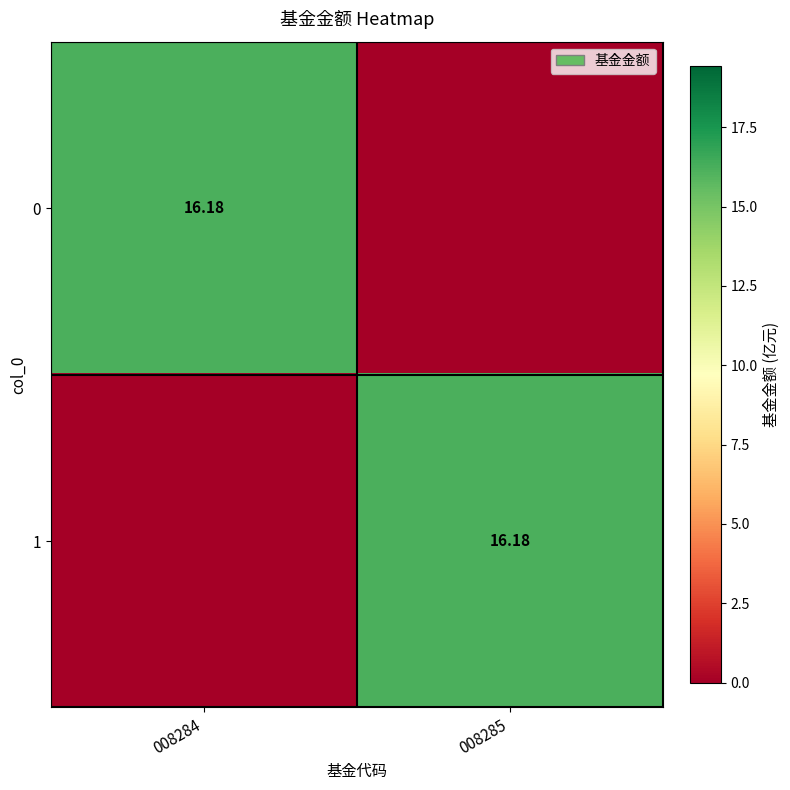

What is the maximum value shown in the chart?

16.2